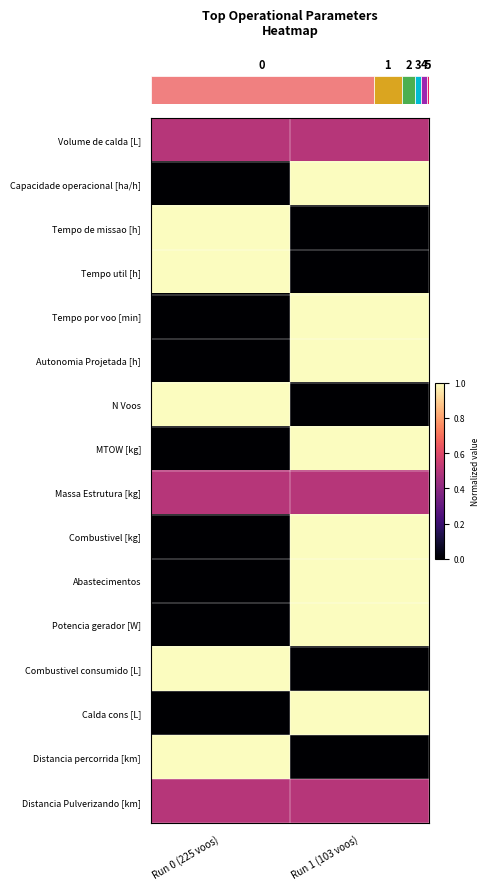

Reading left to right, transcribe all the data shown in this chart.

row_0: 0.5	0.5
row_1: 0.0	1.0
row_2: 1.0	0.0
row_3: 1.0	0.0
row_4: 0.0	1.0
row_5: 0.0	1.0
row_6: 1.0	0.0
row_7: 0.0	1.0
row_8: 0.5	0.5
row_9: 0.0	1.0
row_10: 0.0	1.0
row_11: 0.0	1.0
row_12: 1.0	0.0
row_13: 0.0	1.0
row_14: 1.0	0.0
row_15: 0.5	0.5